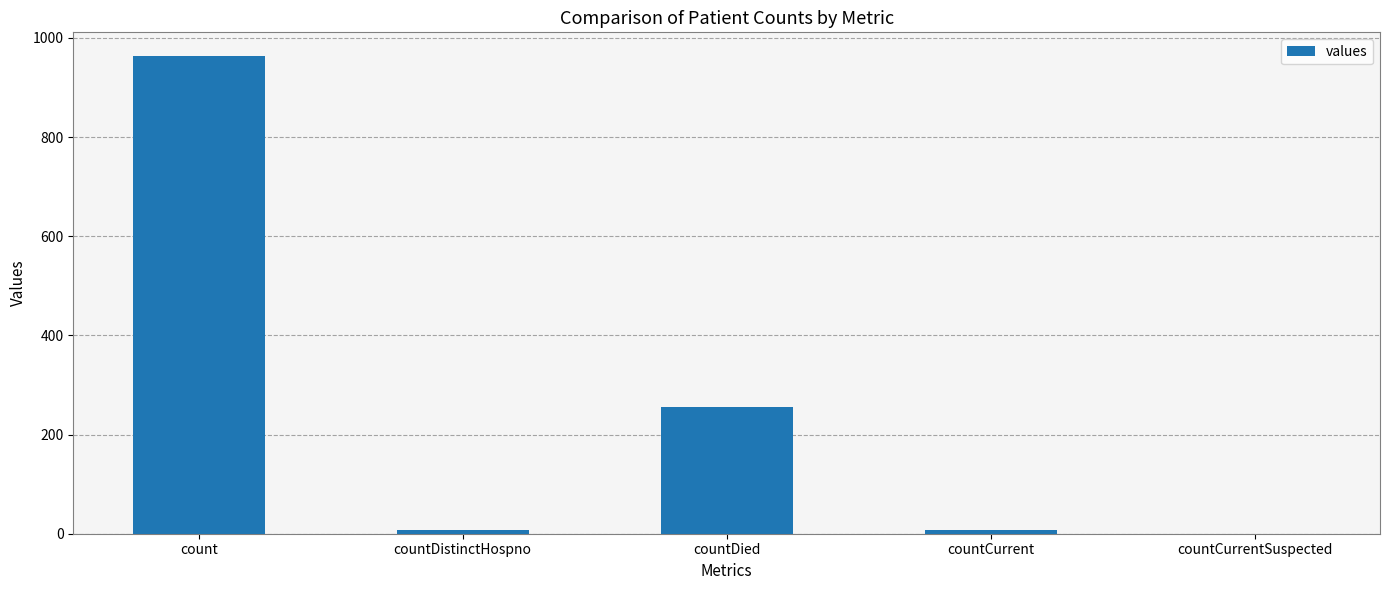

What is the sum of all values?

1234